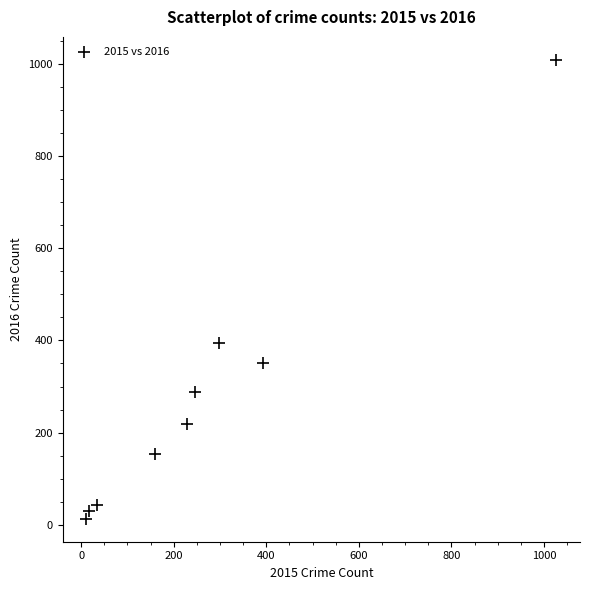

What is the average Y value?

278